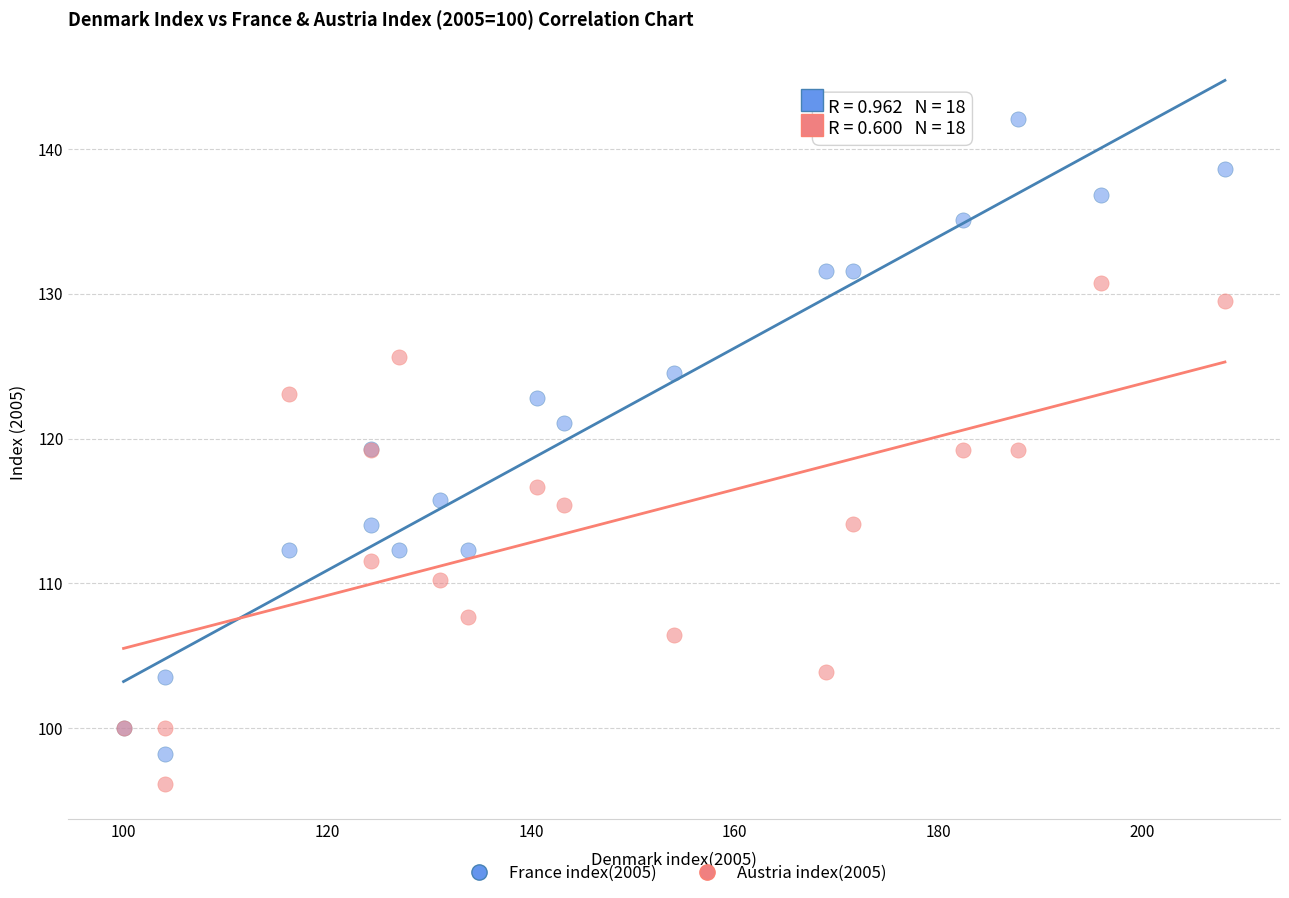

Which series contains the lowest Y value?

Austria index(2005)